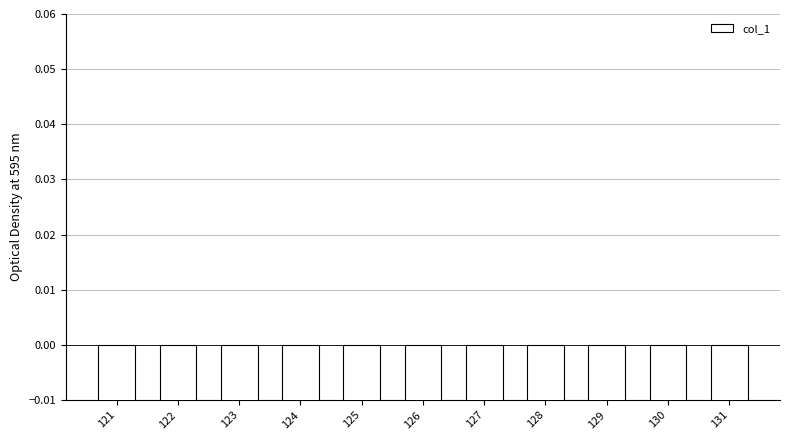

Reading left to right, what are all the values shown in this chart?

-0.4	-0.4	-0.4	-0.4	-0.4	-0.4	-0.4	-0.4	-0.4	-0.4	-0.4